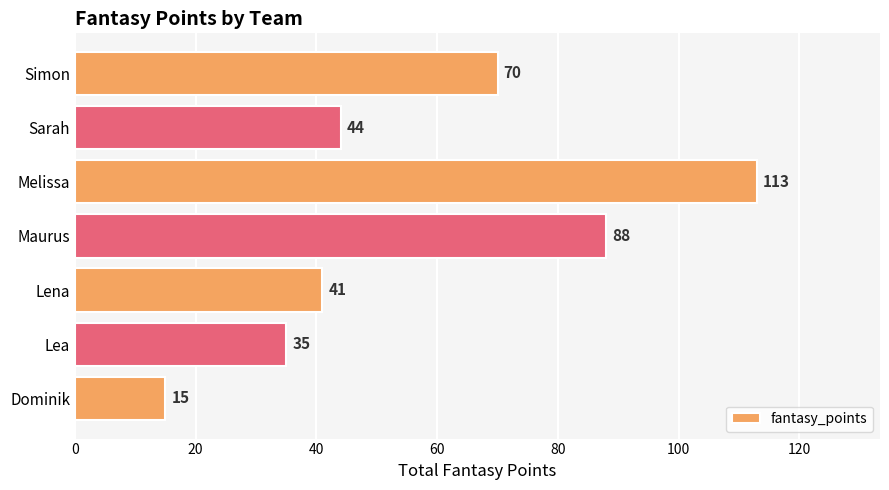

True or false: the data shows 35 at Lea.

True